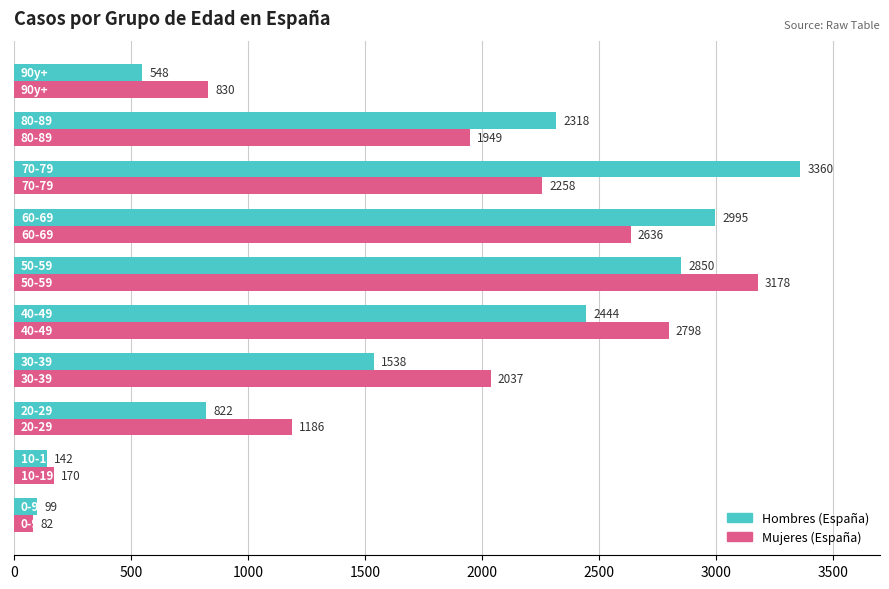

What is the difference between the maximum and minimum values in the Mujeres (España) series?

3096